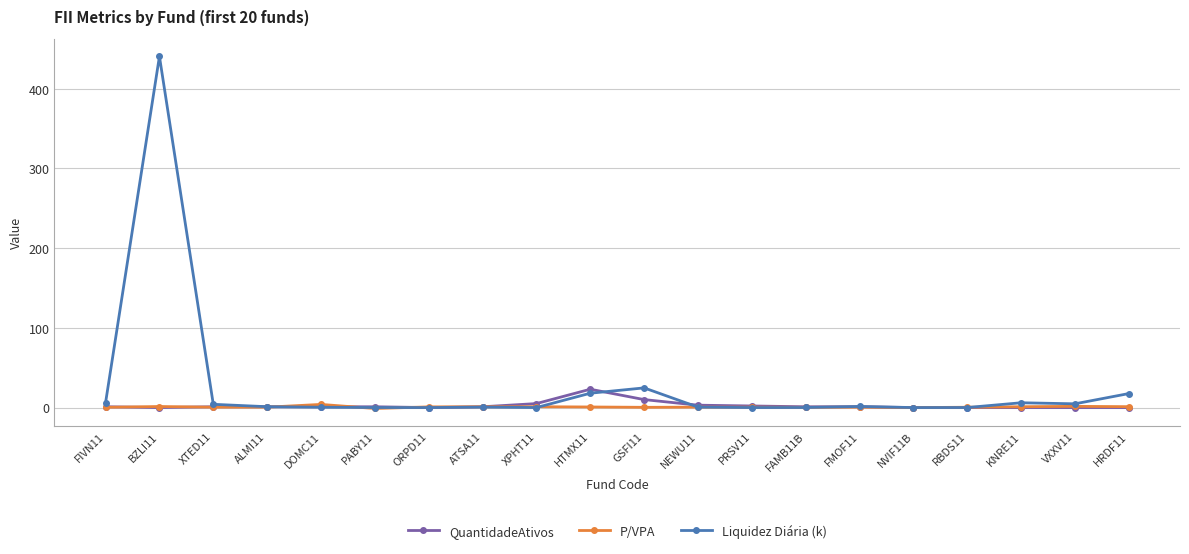

True or false: Liquidez Diária (k) has a value of 0.1 at PABY11.

True